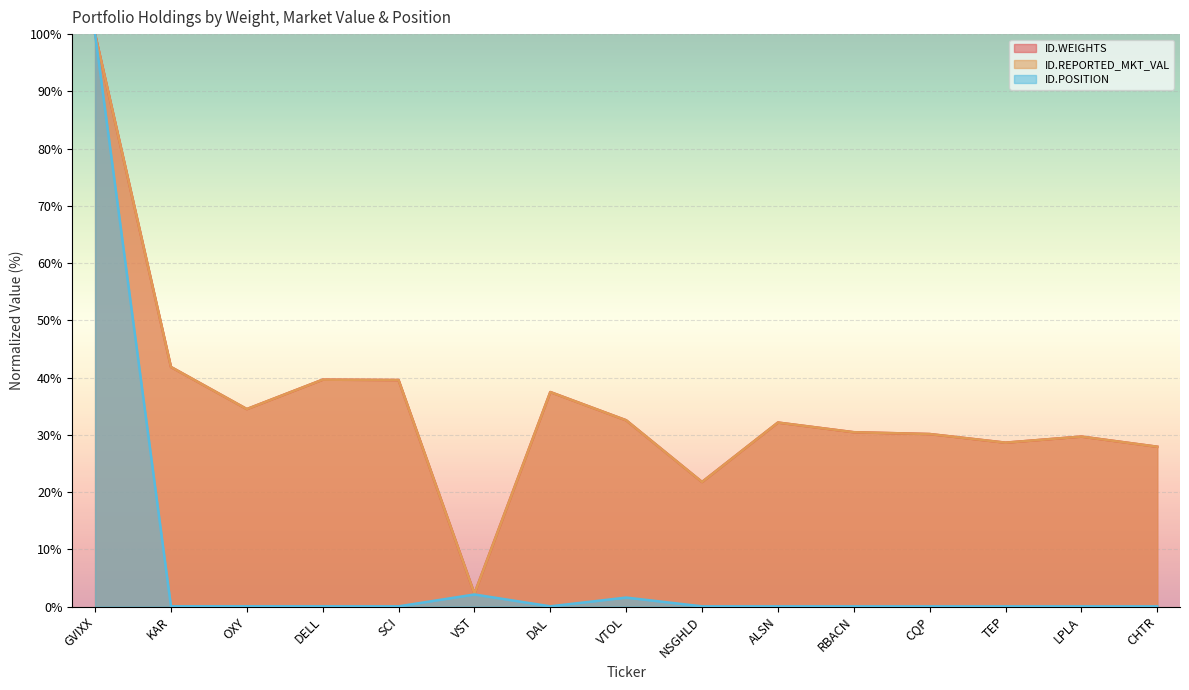

Reading left to right, extract all data points from this chart.

ID.WEIGHTS: GVIXX=100.0	KAR=41.8	OXY=34.5	DELL=39.6	SCI=39.6	VST=2.2	DAL=37.5	VTOL=32.5	NSGHLD=21.8	ALSN=32.1	RBACN=30.5	CQP=30.1	TEP=28.6	LPLA=29.7	CHTR=27.9
ID.REPORTED_MKT_VAL: GVIXX=100.0	KAR=41.8	OXY=34.5	DELL=39.6	SCI=39.6	VST=2.2	DAL=37.5	VTOL=32.5	NSGHLD=21.8	ALSN=32.1	RBACN=30.5	CQP=30.1	TEP=28.6	LPLA=29.7	CHTR=27.9
ID.POSITION: GVIXX=100.0	KAR=0.0	OXY=0.0	DELL=0.0	SCI=0.0	VST=2.1	DAL=0.0	VTOL=1.6	NSGHLD=0.0	ALSN=0.0	RBACN=0.0	CQP=0.0	TEP=0.0	LPLA=0.0	CHTR=0.0